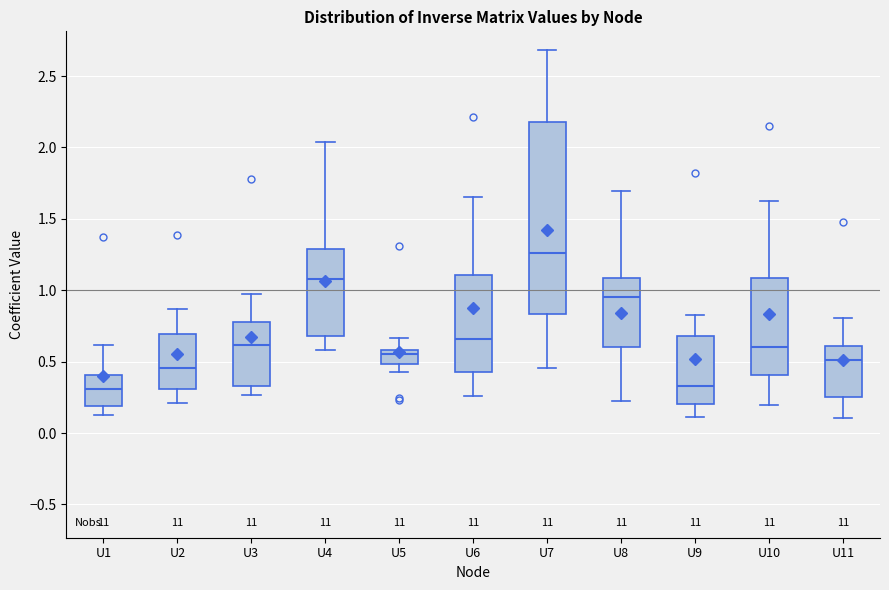

Reading left to right, read every box against the y-axis: the position of its median line, the range the box covers, and the ends of its whiskers. The values are not printed on the chart, so give them approximately, as read against the axis.

U1: median 0.30, box 0.20 to 0.40, whiskers 0.10 to 0.60
U2: median 0.45, box 0.30 to 0.70, whiskers 0.20 to 0.85
U3: median 0.60, box 0.35 to 0.80, whiskers 0.25 to 0.95
U4: median 1.10, box 0.70 to 1.30, whiskers 0.60 to 2.05
U5: median 0.55, box 0.50 to 0.60, whiskers 0.45 to 0.65
U6: median 0.65, box 0.40 to 1.10, whiskers 0.25 to 1.65
U7: median 1.25, box 0.85 to 2.20, whiskers 0.45 to 2.70
U8: median 0.95, box 0.60 to 1.10, whiskers 0.20 to 1.70
U9: median 0.35, box 0.20 to 0.70, whiskers 0.10 to 0.85
U10: median 0.60, box 0.40 to 1.10, whiskers 0.20 to 1.60
U11: median 0.50, box 0.25 to 0.60, whiskers 0.10 to 0.80